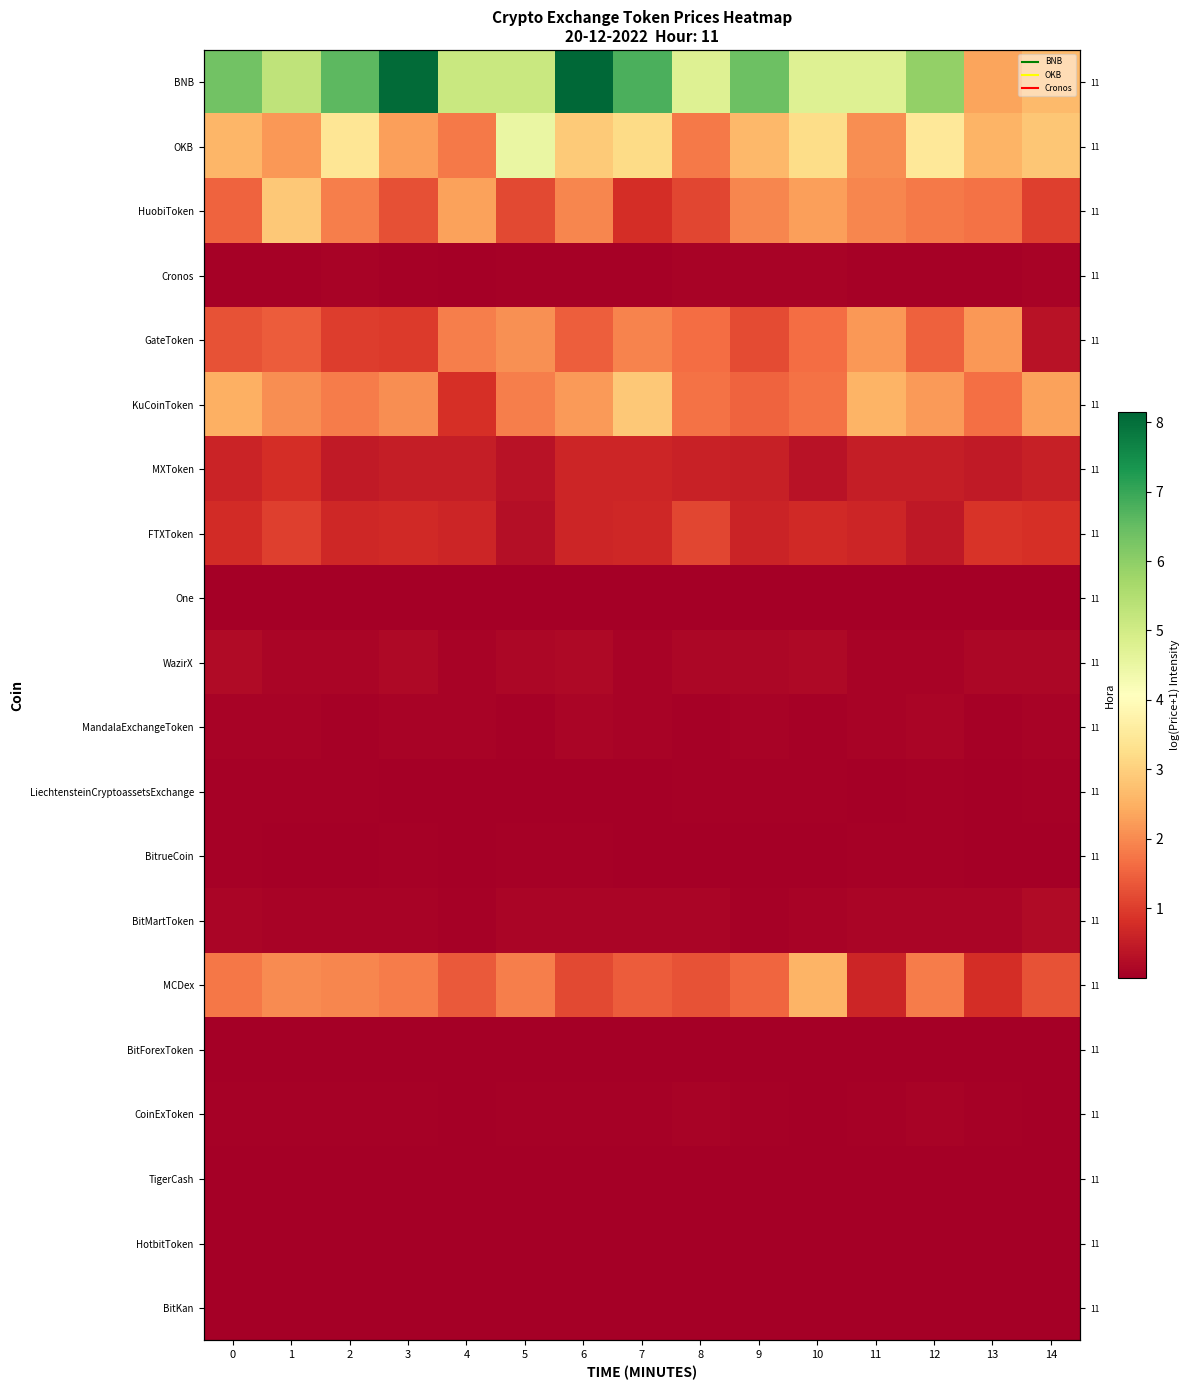

What value does the OKB series have at 3?

2.3